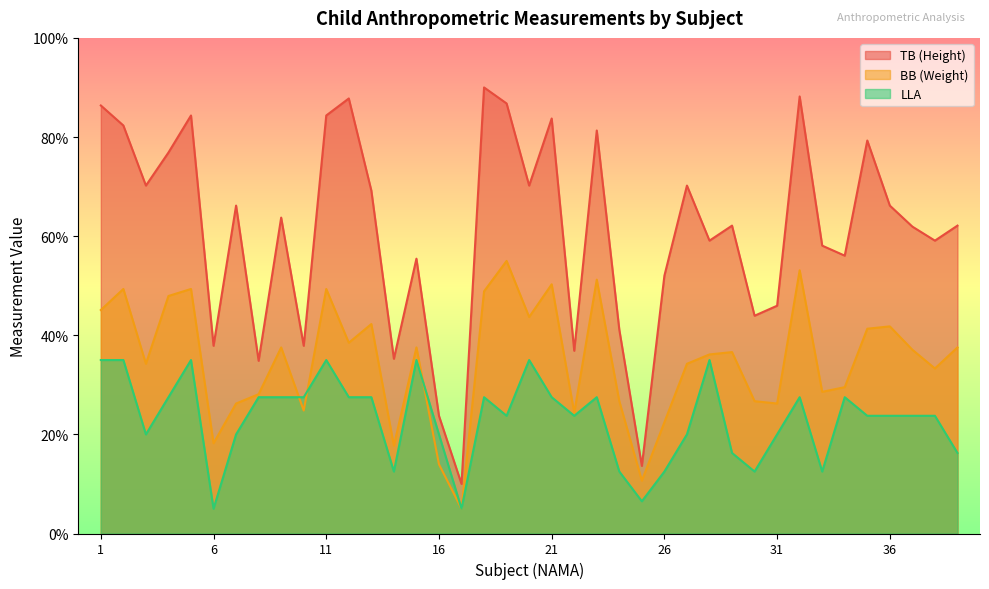

List the series in order of their peak value, highest first.

TB (Height), BB (Weight), LLA